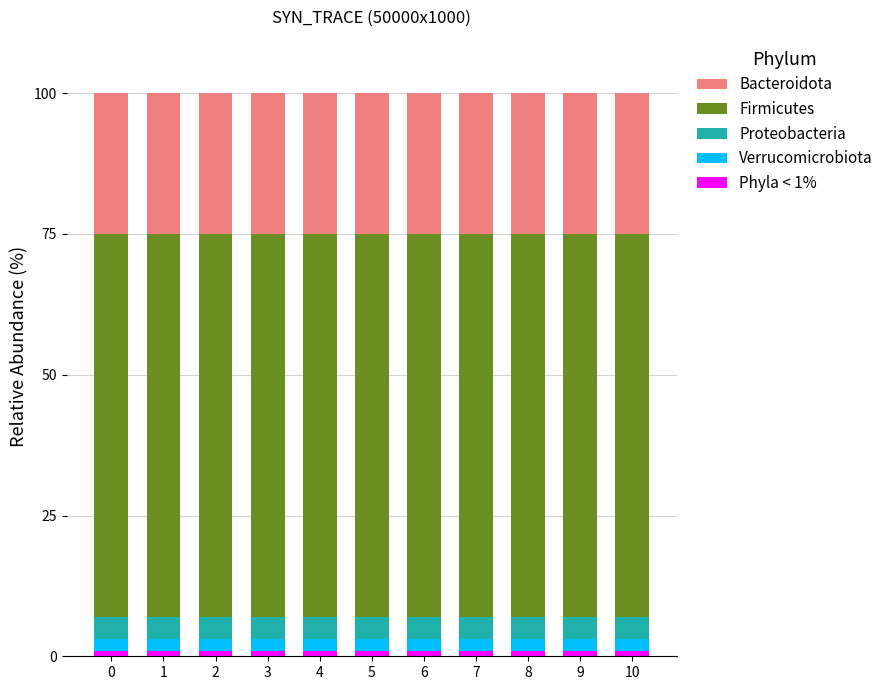

Rank the categories by Phyla < 1% value from highest to lowest.

0, 1, 2, 3, 4, 5, 6, 7, 8, 9, 10